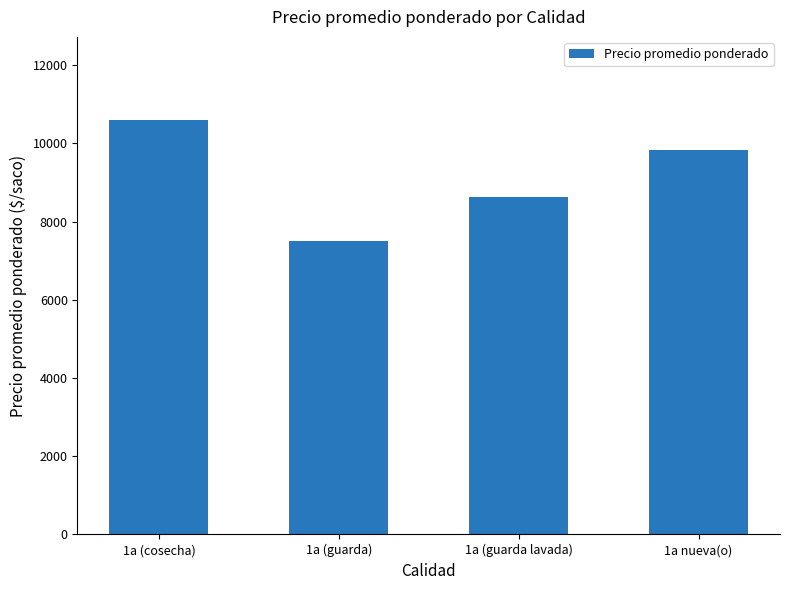

Reading right to left, what are all the values shown in this chart?

1a nueva(o)=9833.4	1a (guarda lavada)=8625.0	1a (guarda)=7495.0	1a (cosecha)=10600.0